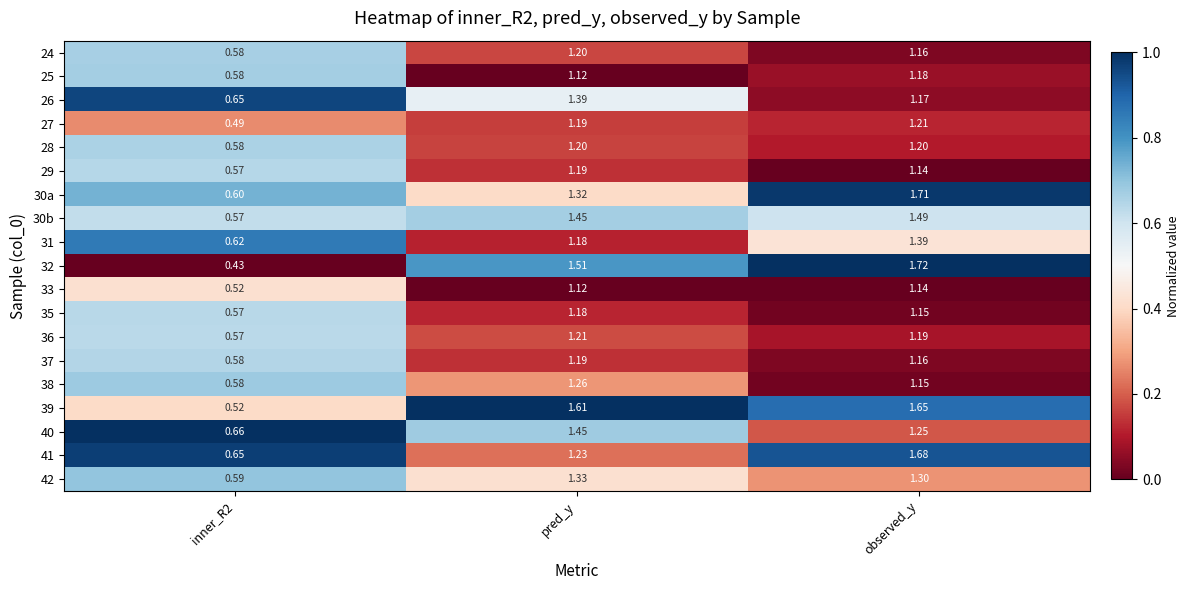

Where does the 36 series first go above 1?

pred_y